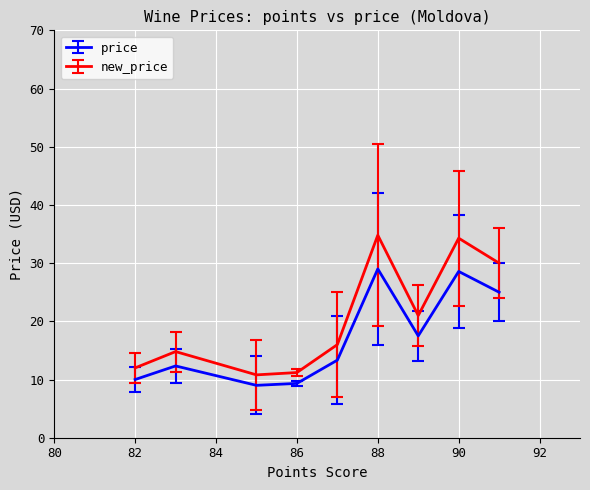

Rank the series by their average value, from highest to lowest.

new_price, price